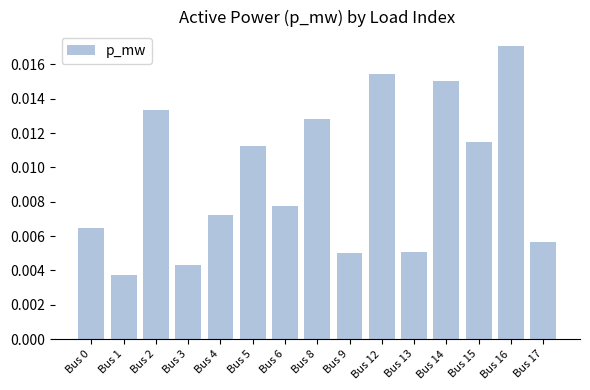

At which category does the chart reach its peak across all series?

Bus 16